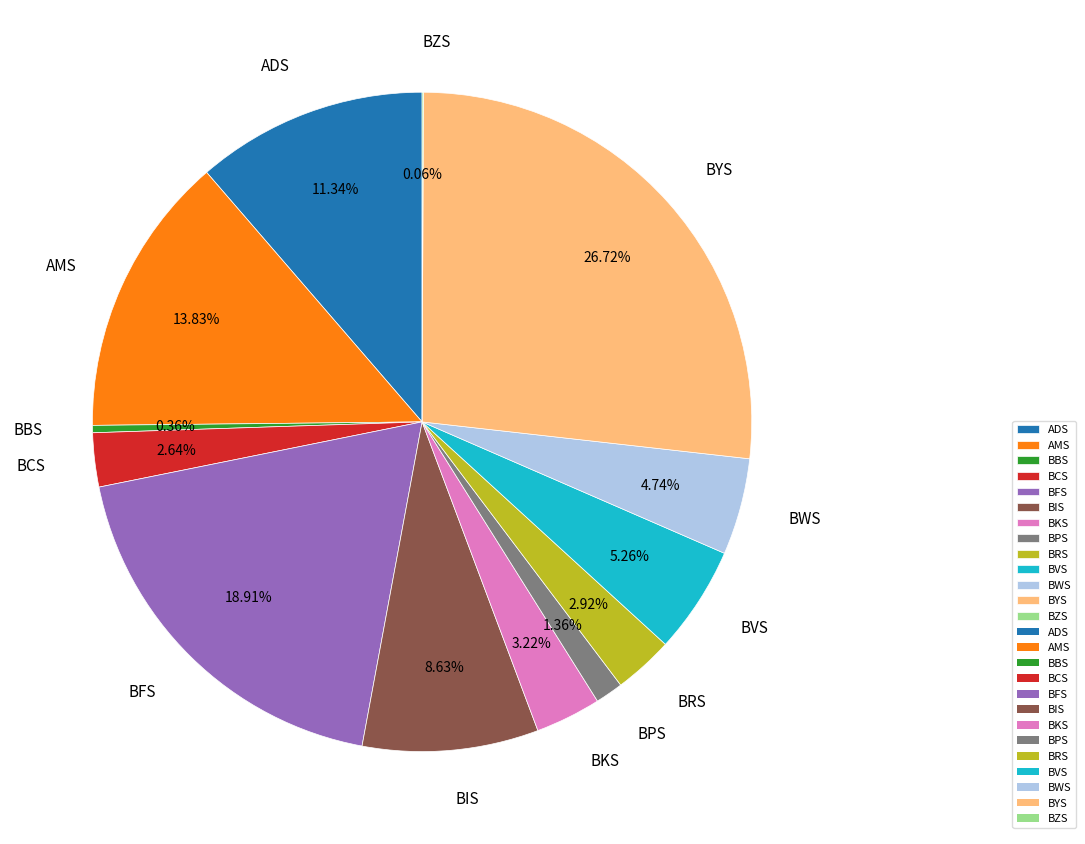

What is the largest slice in the pie chart?

BYS